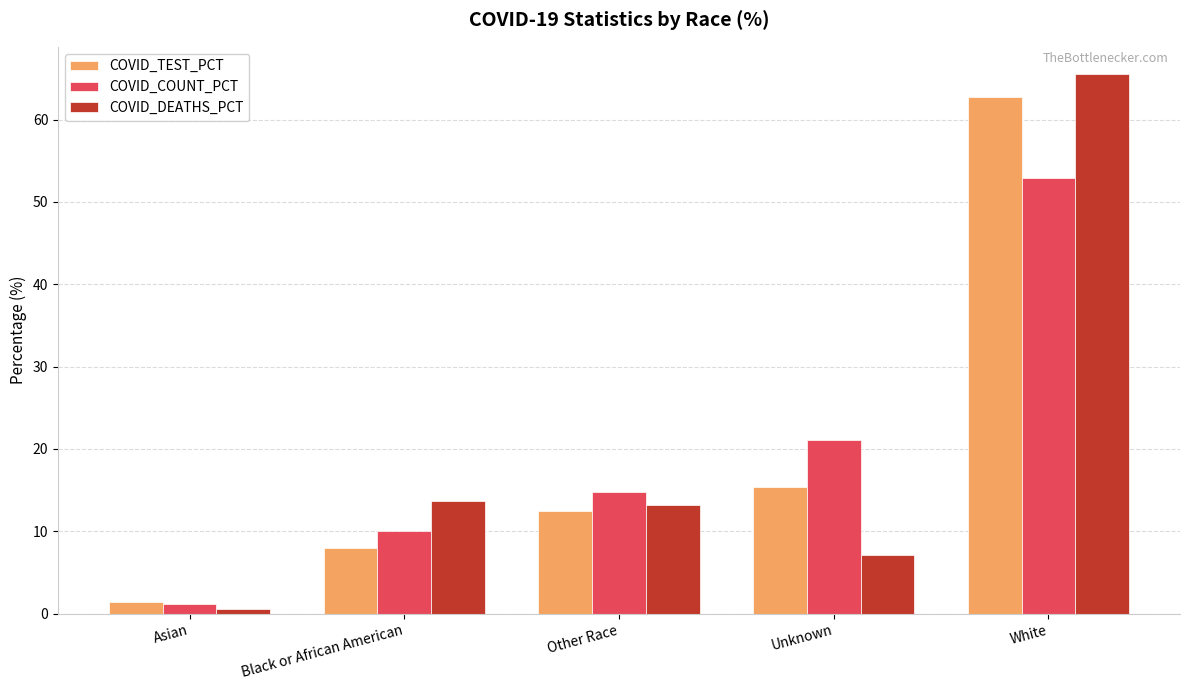

What position from the left is Black or African American?

2